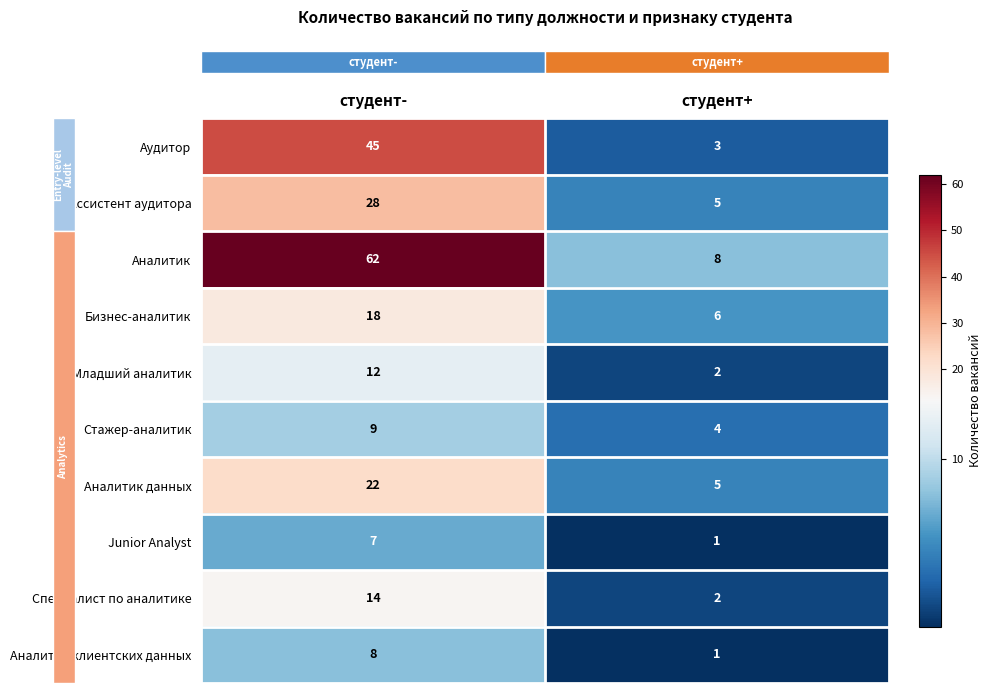

Is it true that Младший аналитик equals 12 at студент-?

True